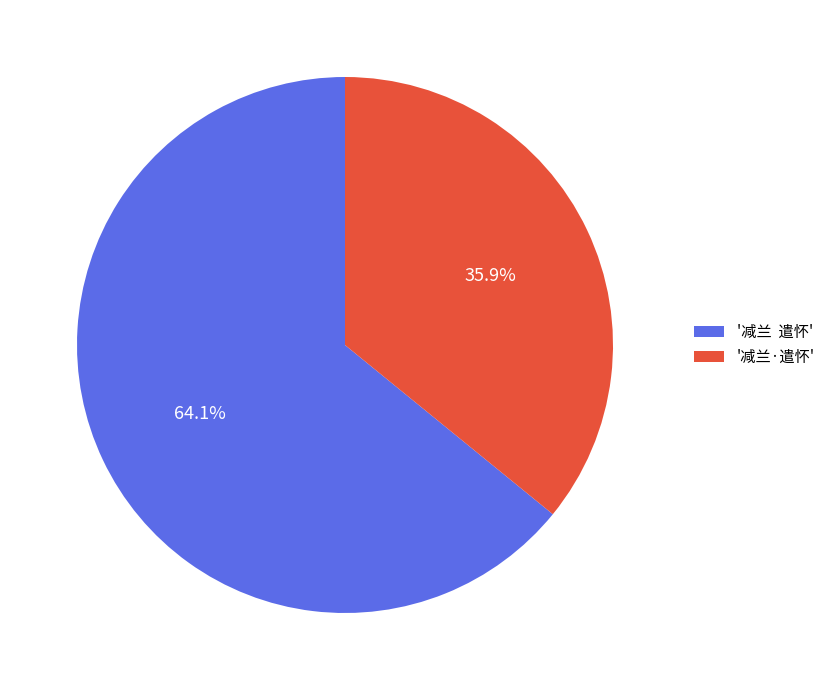

What is the ratio of the value at '减兰 遣怀' to the value at '减兰·遣怀'?

1.8